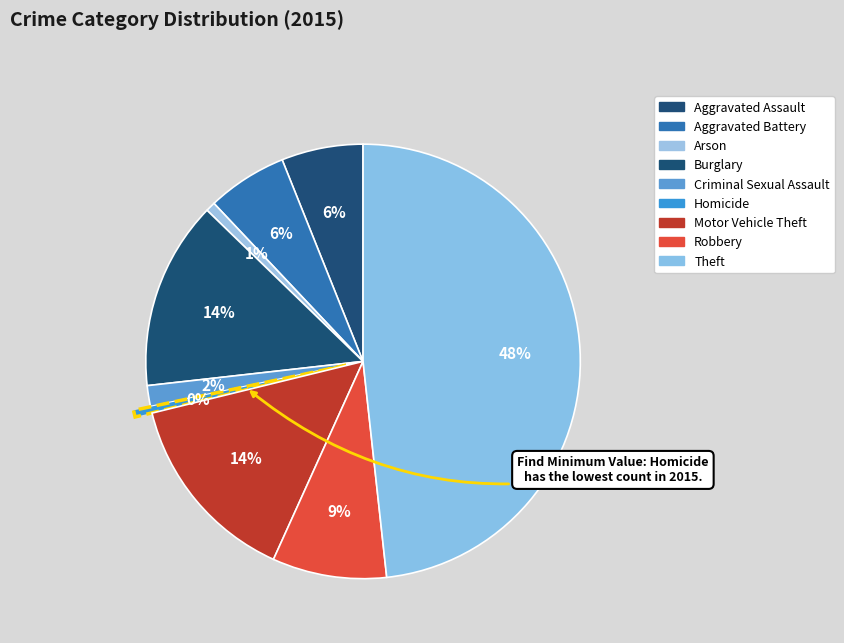

To the nearest percent, what percentage of the pie is Robbery?

9%